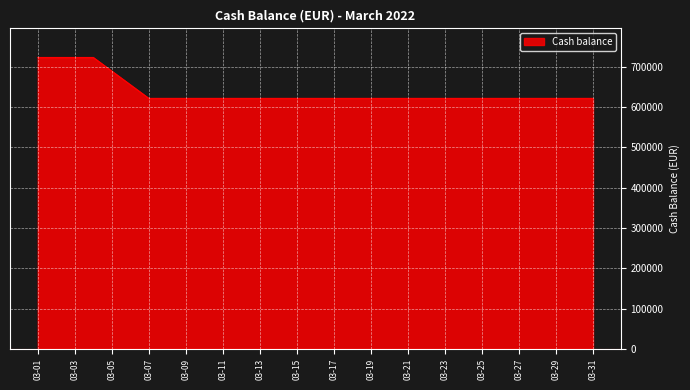

What is the maximum value shown in the chart?

722408.9